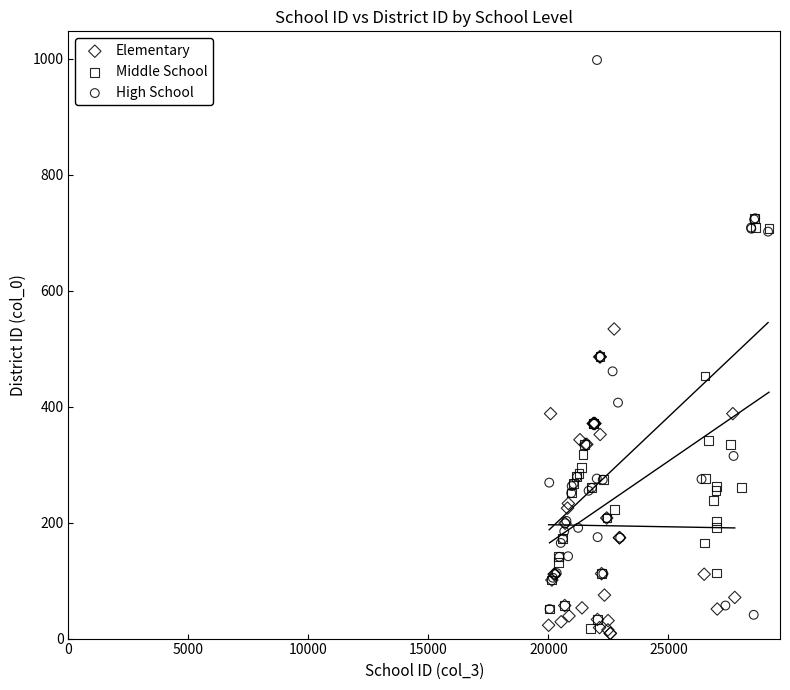

Which series reaches the maximum Y coordinate?

High School